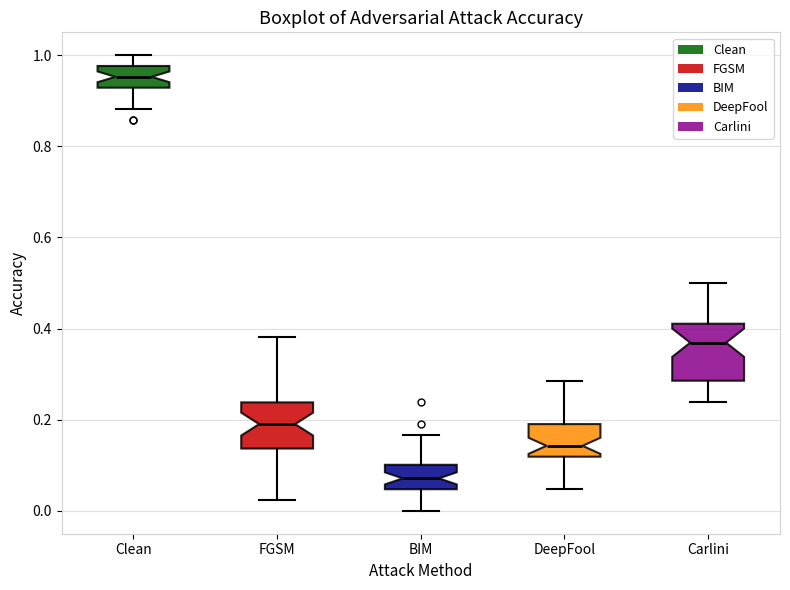

Which box is the tallest, from its lower edge to its upper edge?

Carlini